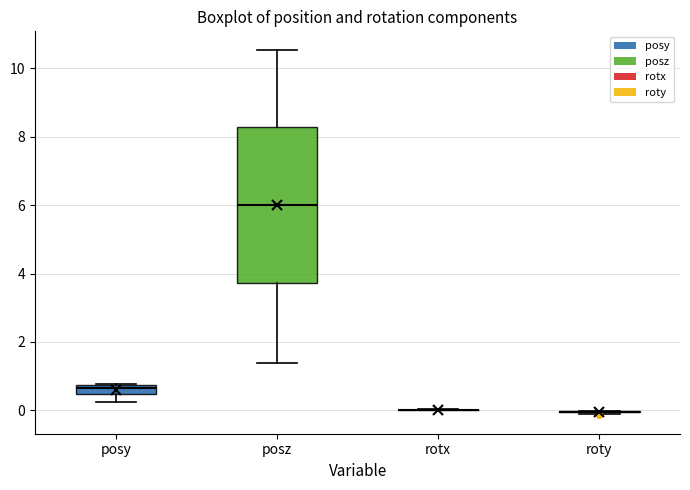

Which box is the tallest, from its lower edge to its upper edge?

posz